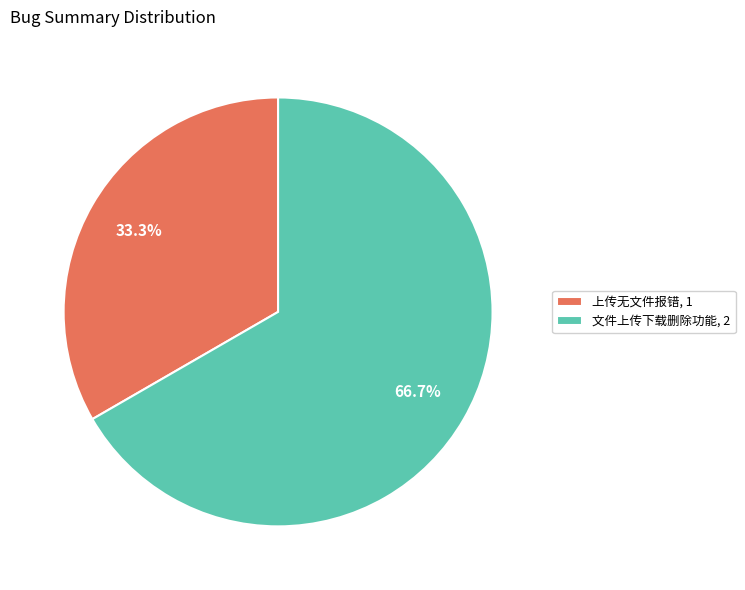

Which category has the smallest portion of the pie?

上传无文件报错, 1